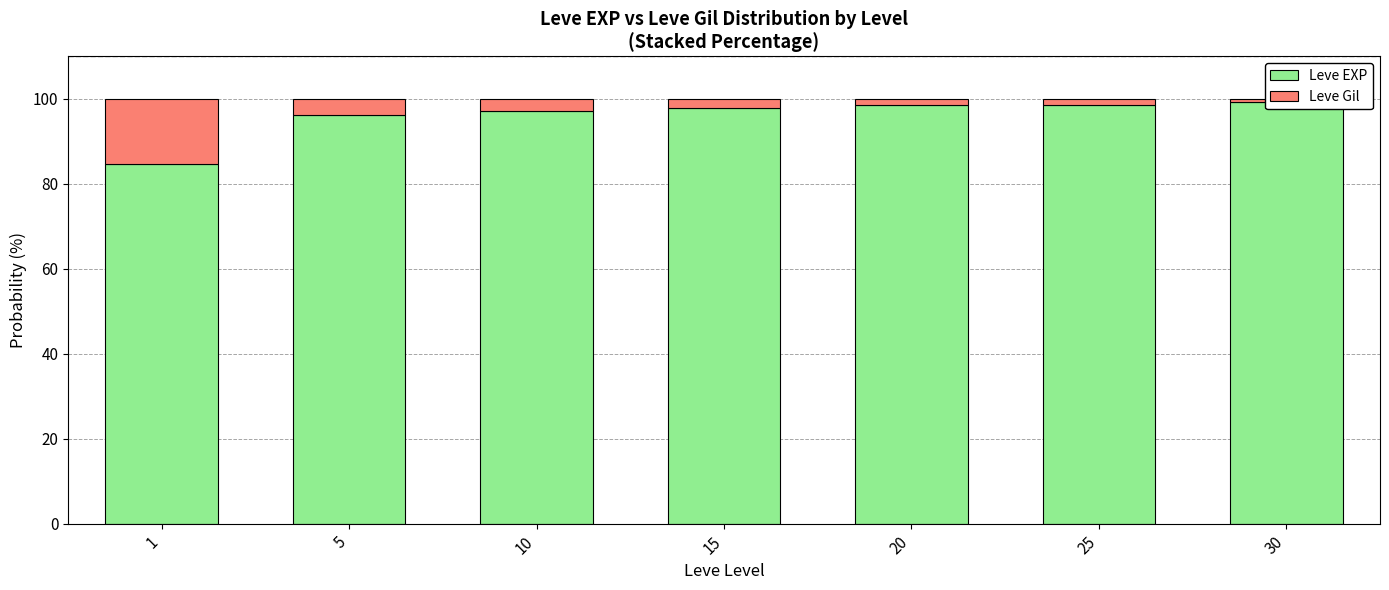

Is the value of Leve Gil at 25 greater than the value of Leve EXP at 30?

No